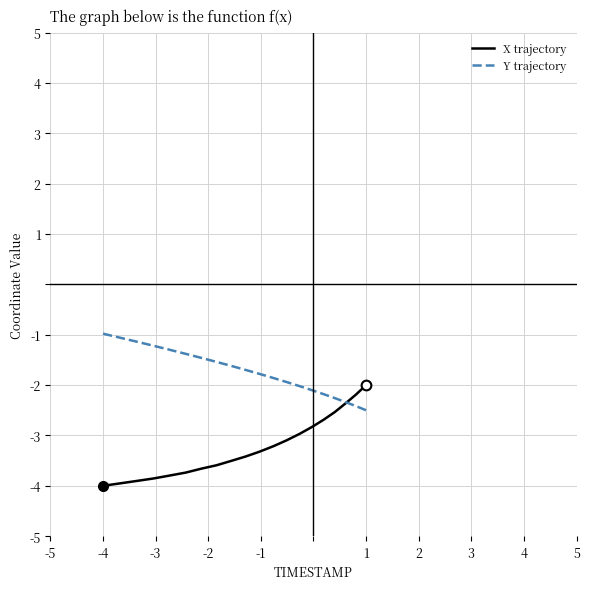

List the series in order of their peak value, highest first.

Y trajectory, X trajectory